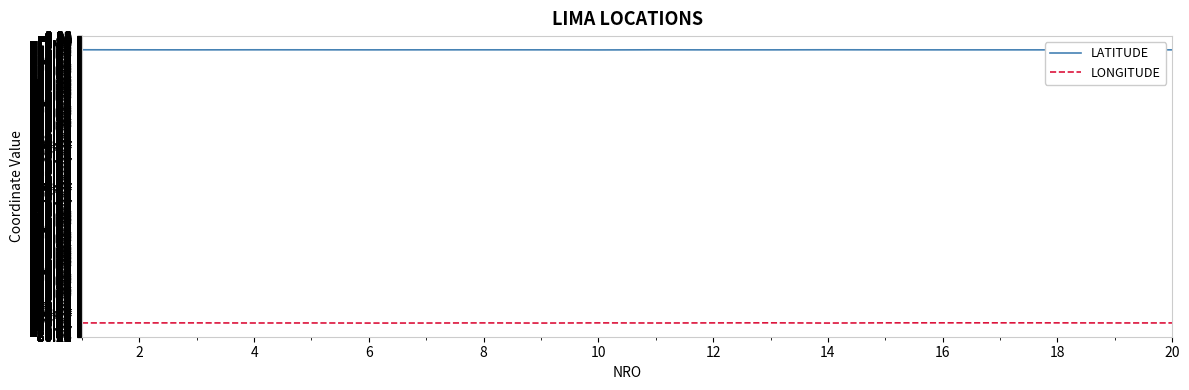

Which series has the largest total across all categories?

LATITUDE